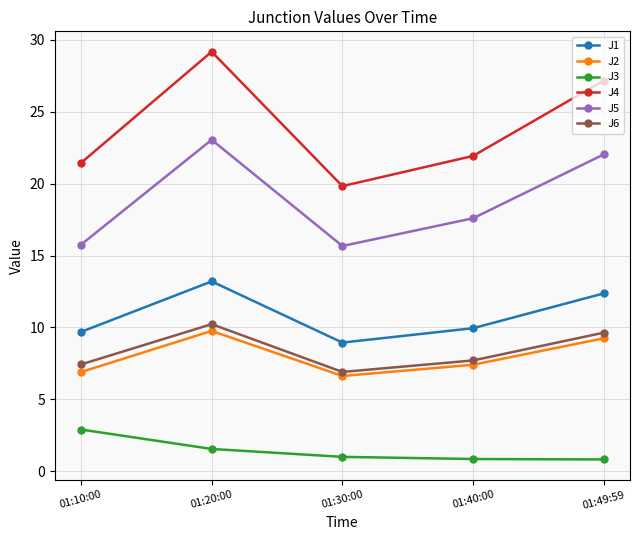

Which label corresponds to the largest value in the chart?

01:20:00